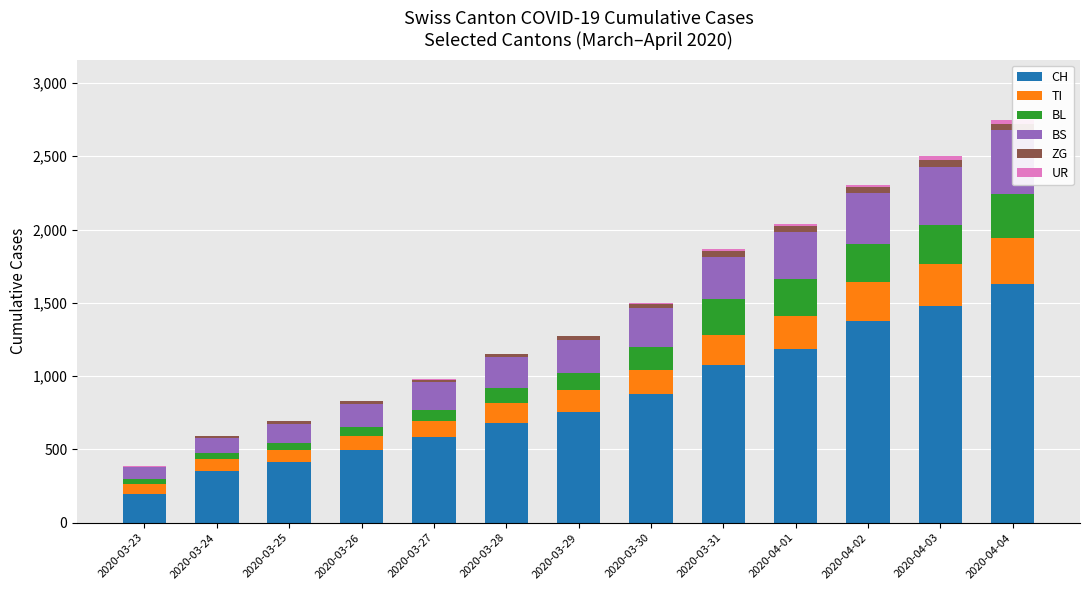

Which category has the highest value in the ZG series?

2020-04-04